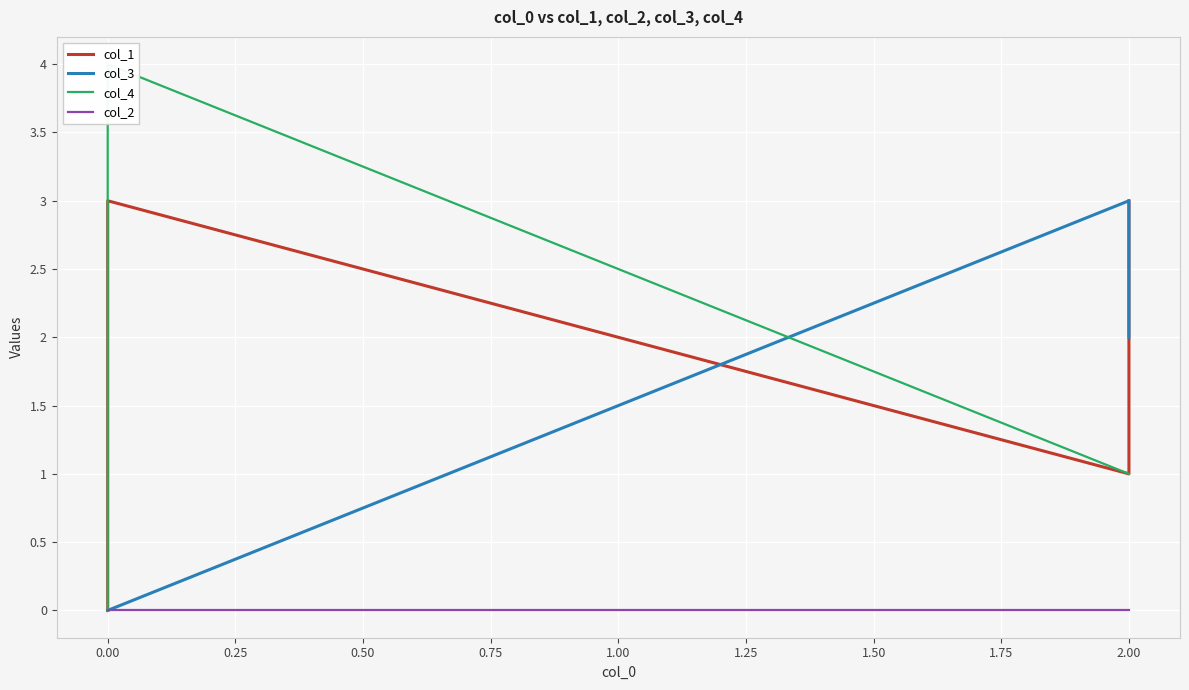

Rank the series by their maximum value, from highest to lowest.

col_4, col_1, col_3, col_2